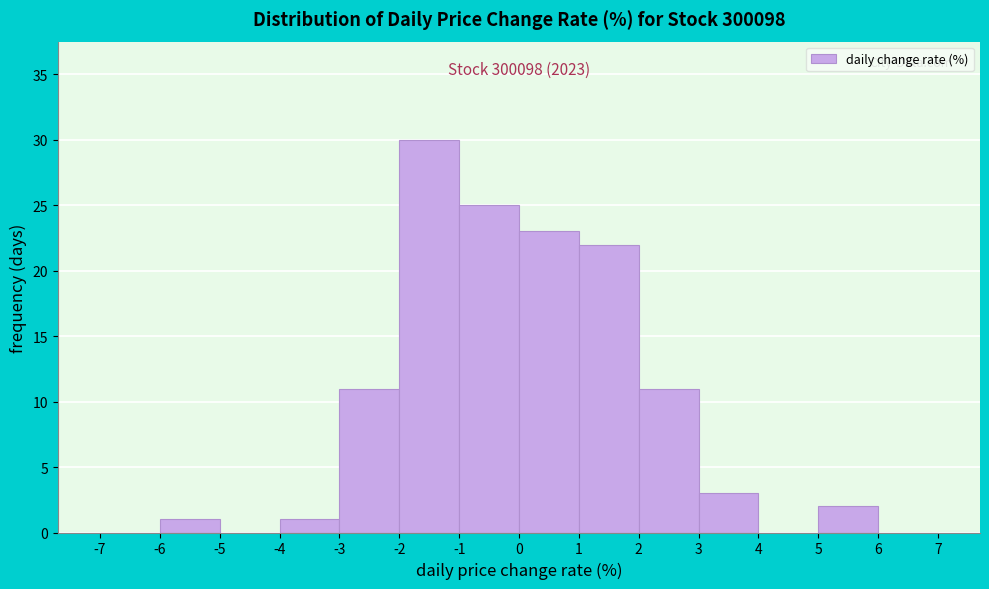

Which range on the x-axis has the tallest bar?

-2 to -1